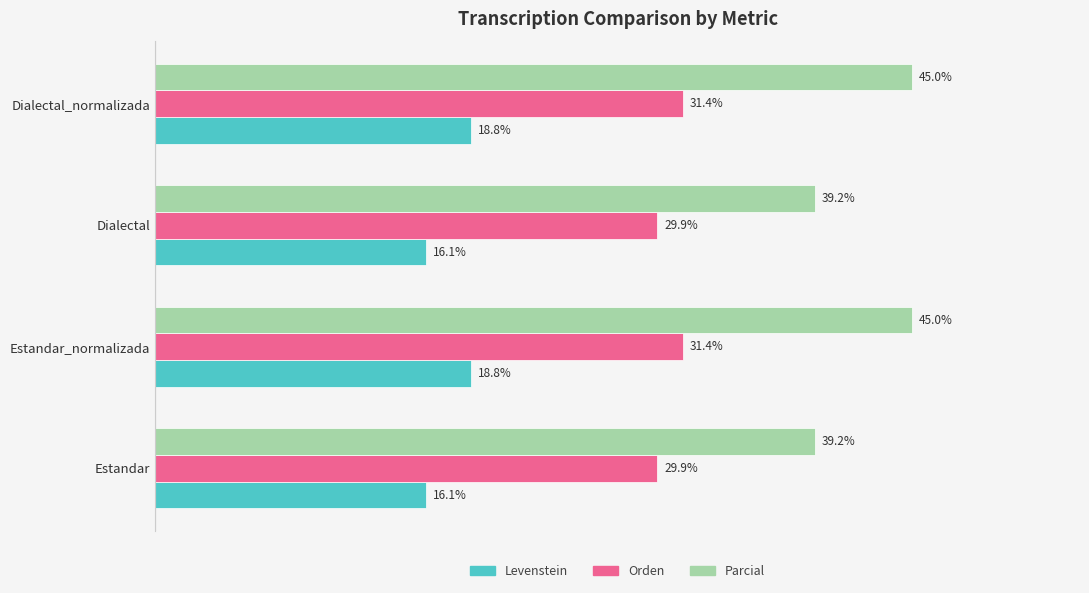

Rank the series by their maximum value, from lowest to highest.

Levenstein, Orden, Parcial